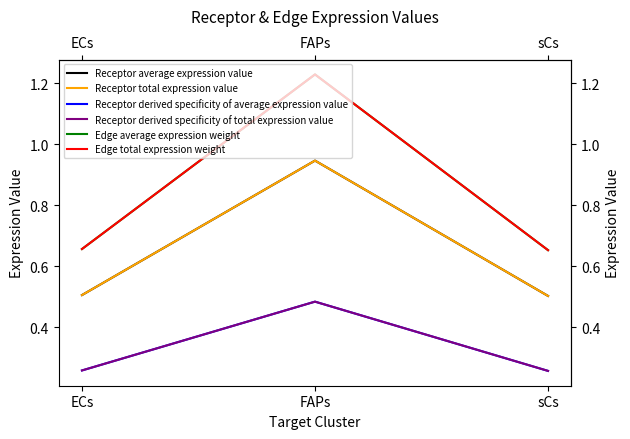

At which category is the sum across all series the highest?

FAPs